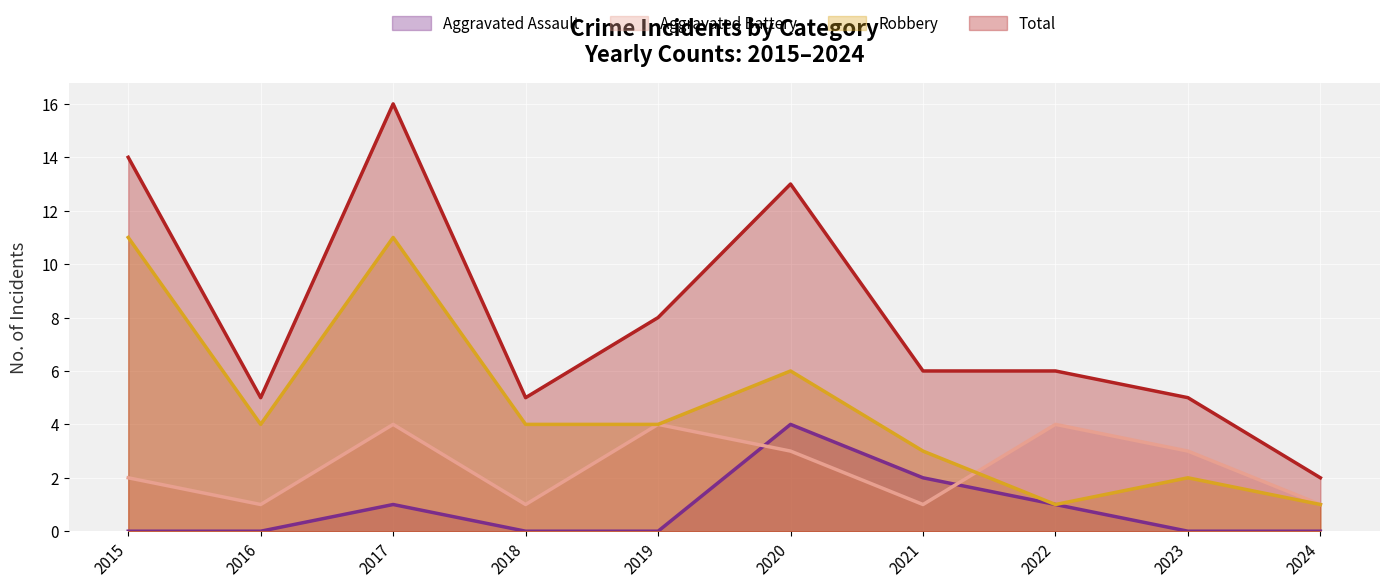

Rank the series by their average value, from lowest to highest.

Aggravated Assault, Aggravated Battery, Robbery, Total